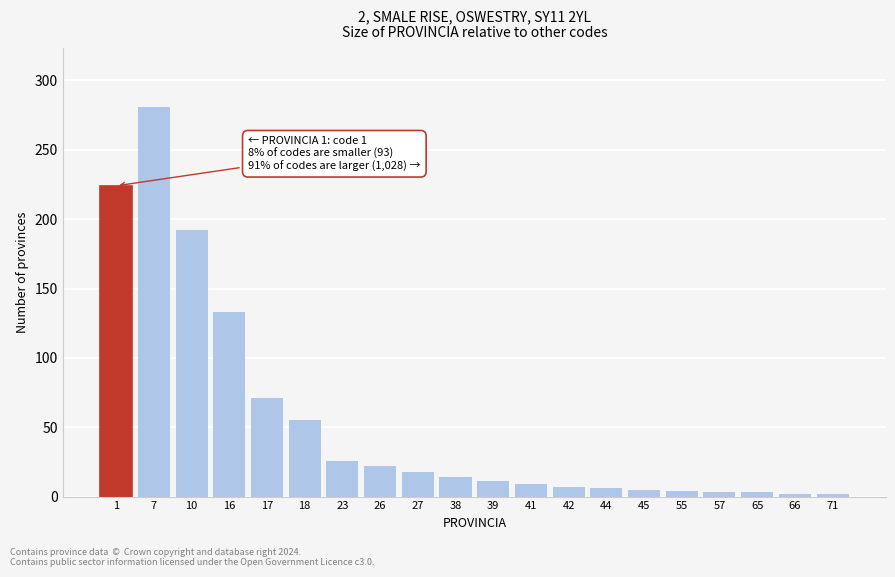

What is the change in value from 7 to 38?

-267